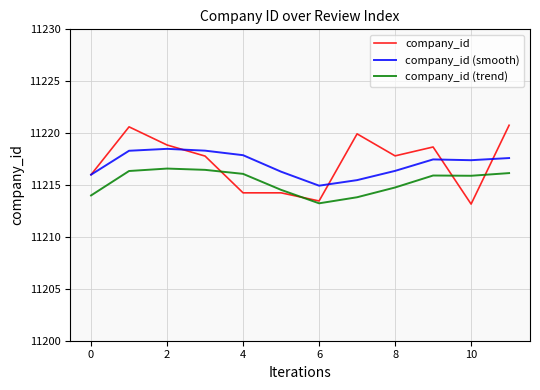

In company_id, how many points are lower than both neighbors (excluding endpoints)?

3